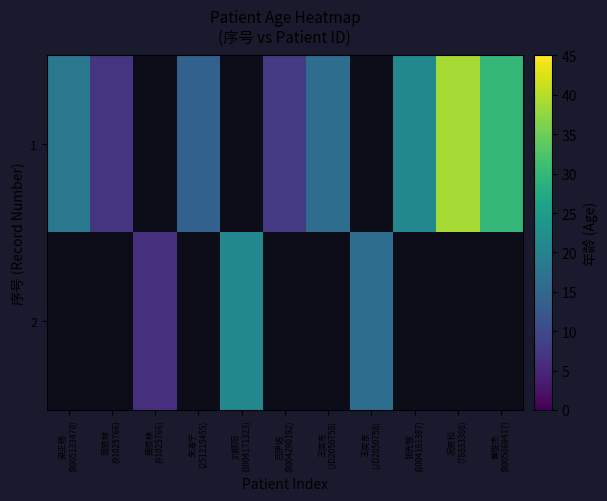

Rank the series by their average value, from highest to lowest.

1, 2